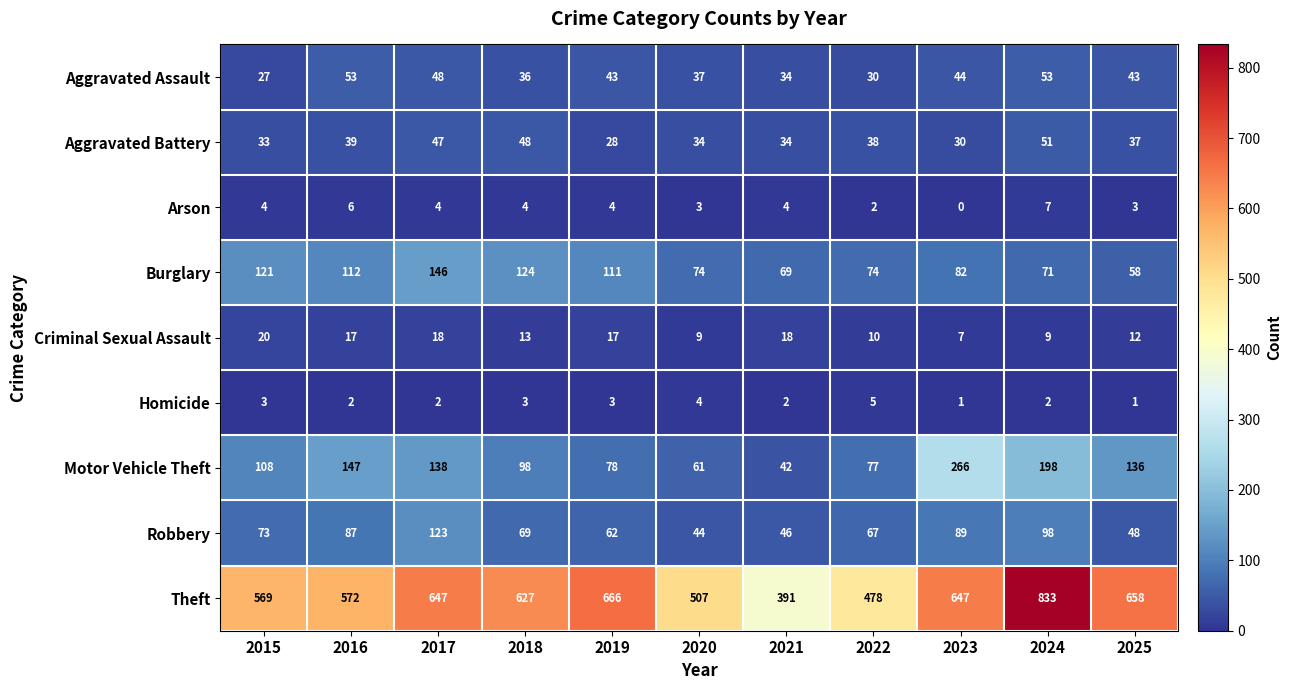

How many distinct data groups are displayed?

9